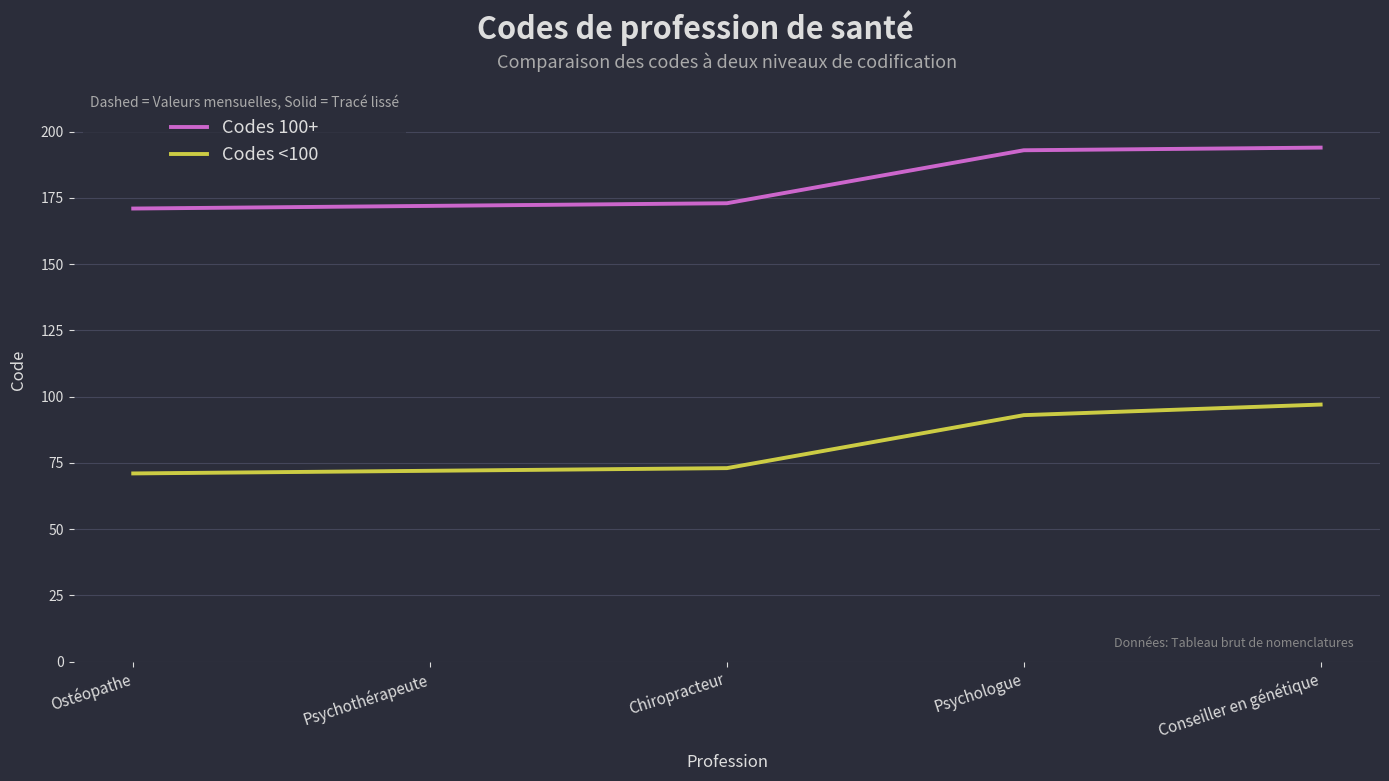

What is the difference between the maximum and minimum values in the Codes 100+ series?

23